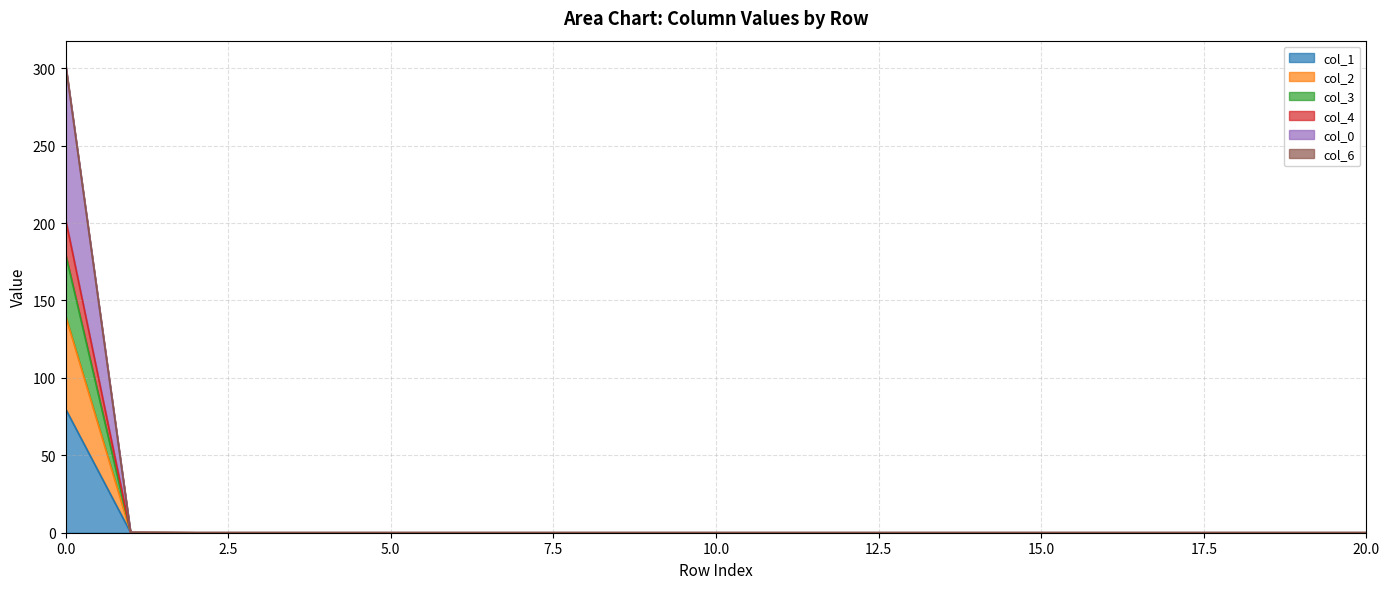

At how many categories does at least one series exceed 296?

1